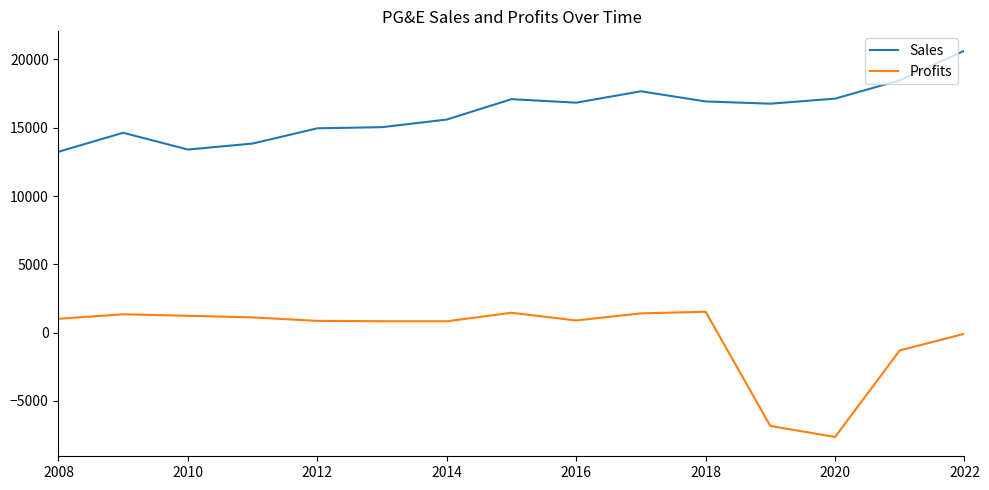

True or false: Sales and Profits intersect in this chart.

False